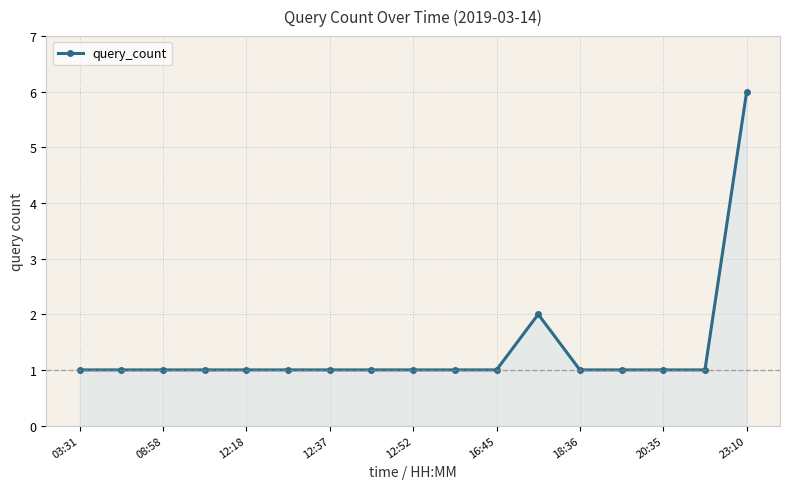

What is the maximum value shown in the chart?

6